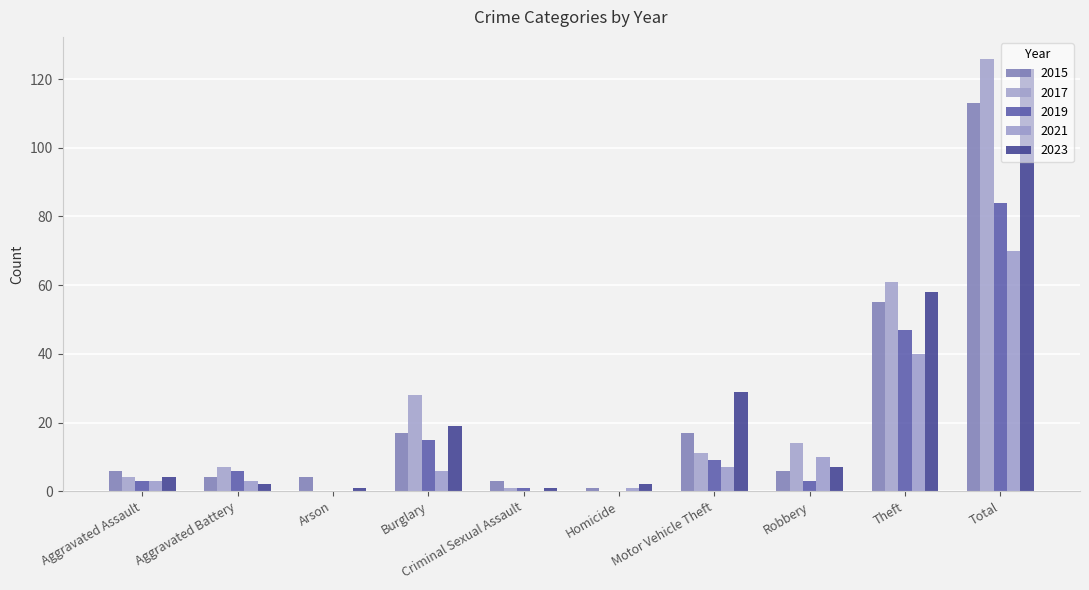

What is the sum of all 2021 values?

140